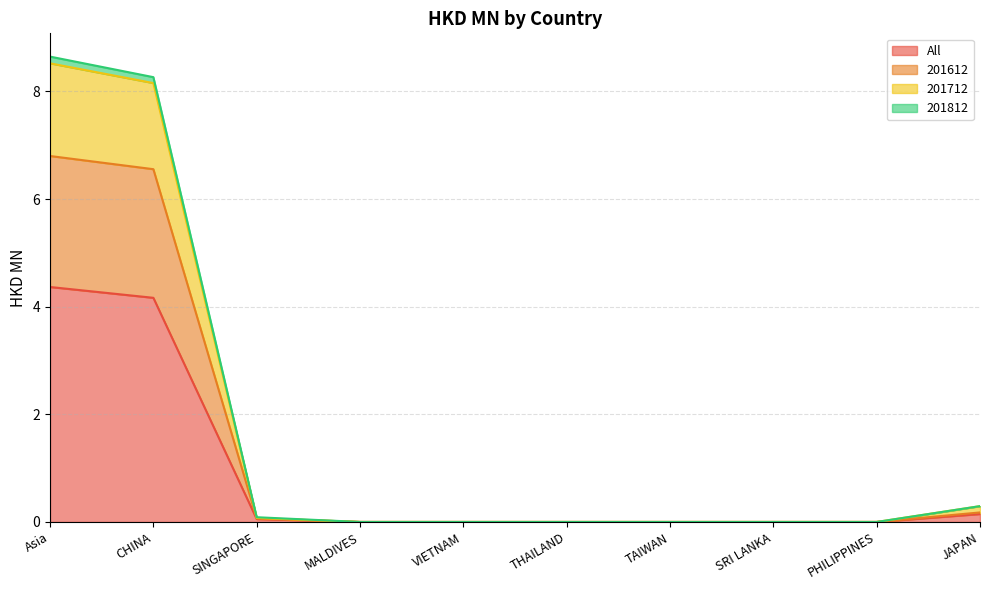

List the labels in order of All value, smallest first.

MALDIVES, VIETNAM, THAILAND, TAIWAN, SRI LANKA, PHILIPPINES, SINGAPORE, JAPAN, CHINA, Asia